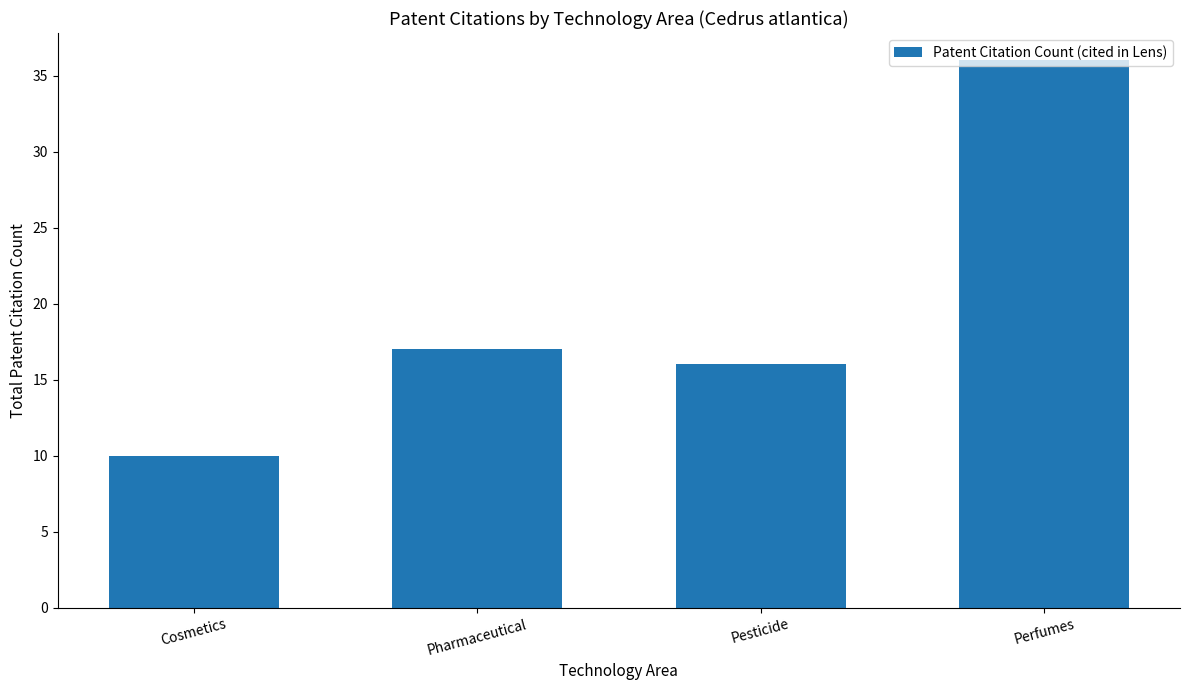

What is the difference between the values at Perfumes and Cosmetics?

26